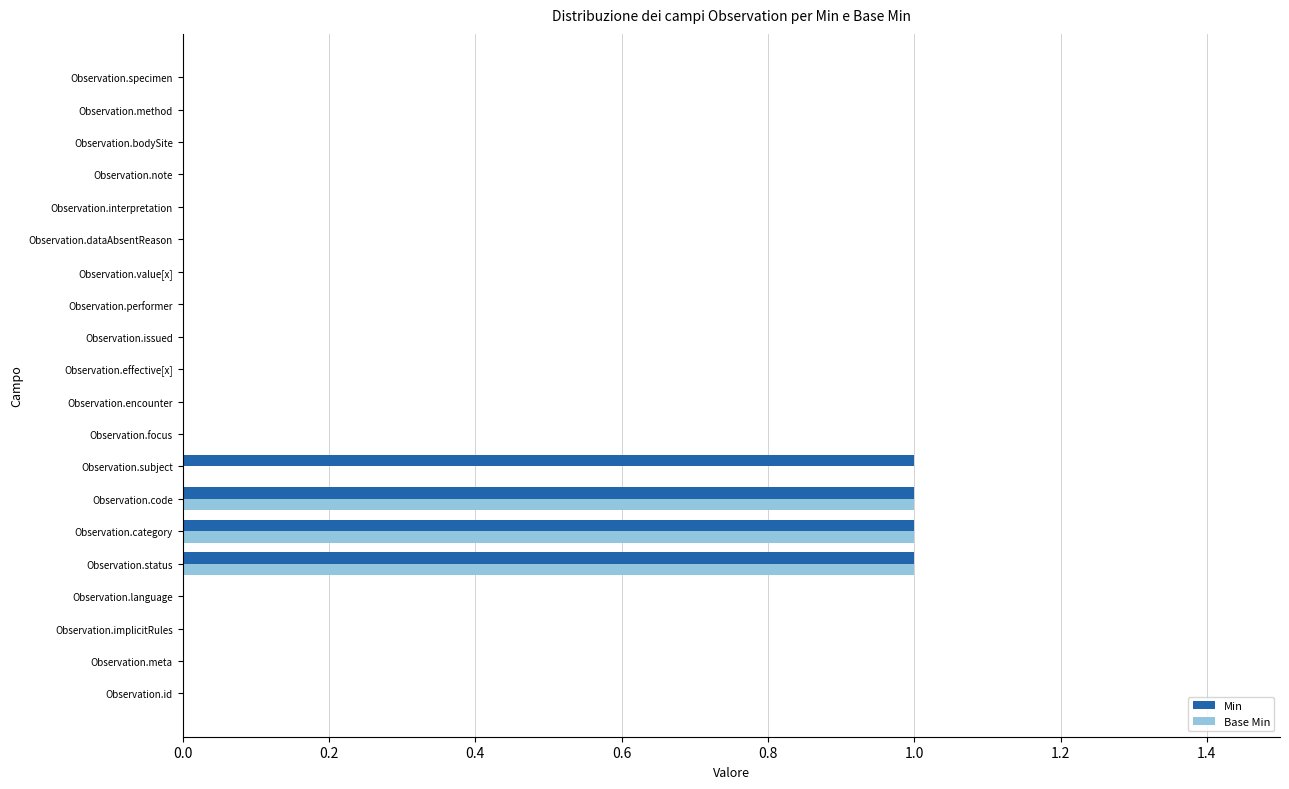

What is the sum of all Min values?

4